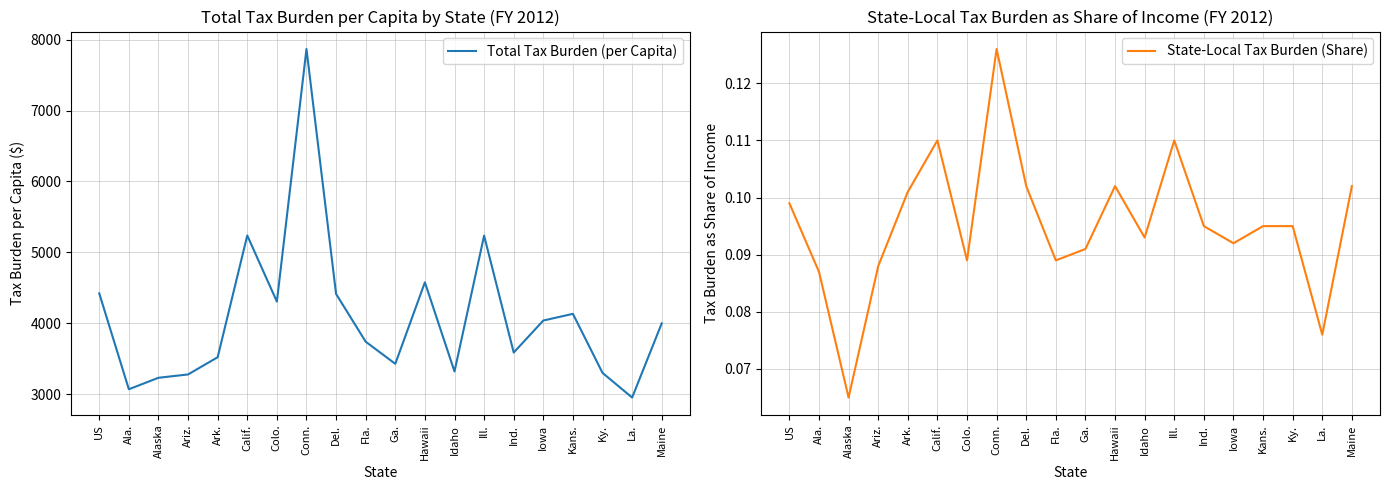

What is the highest value of the State-Local Tax Burden (Share) series?

0.1